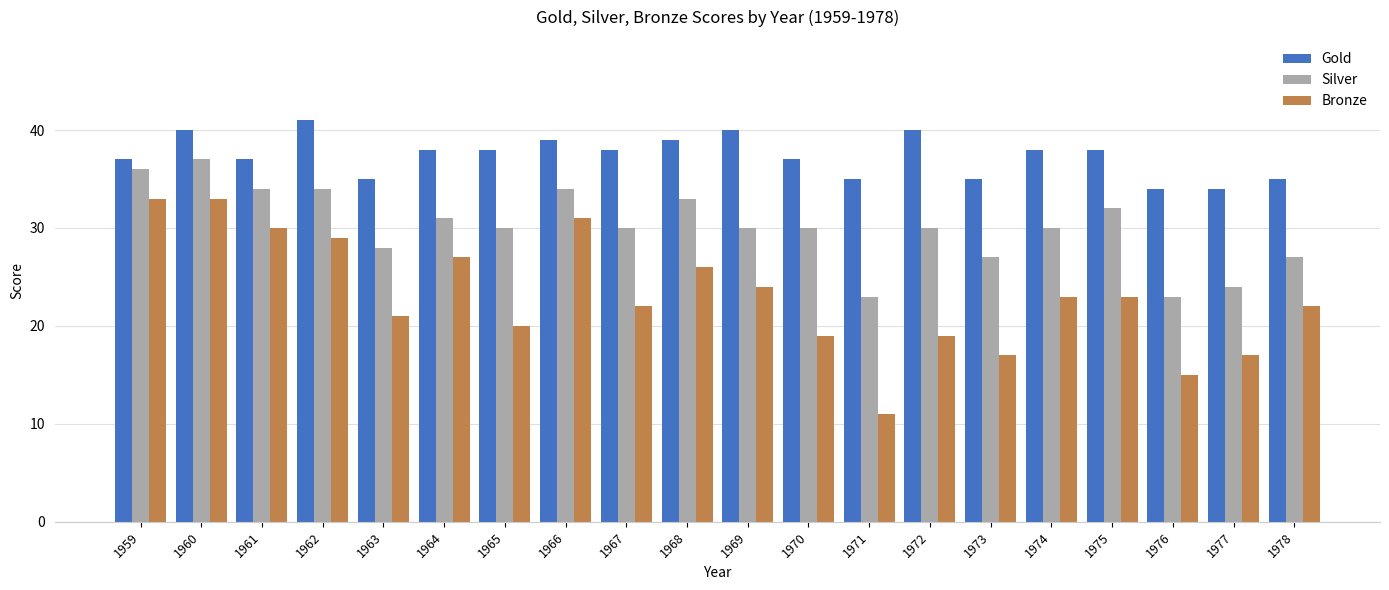

What is the difference between the maximum and minimum values in the Bronze series?

22